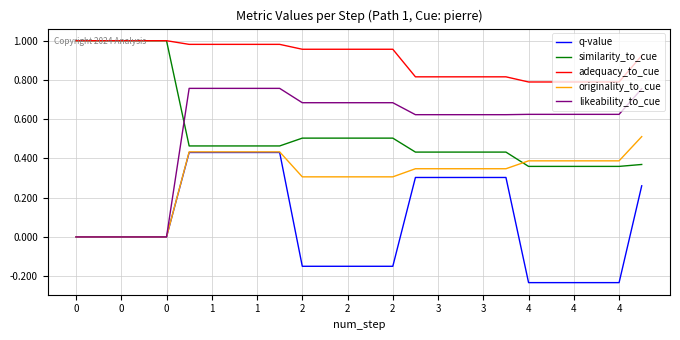

True or false: q-value and adequacy_to_cue intersect in this chart.

False